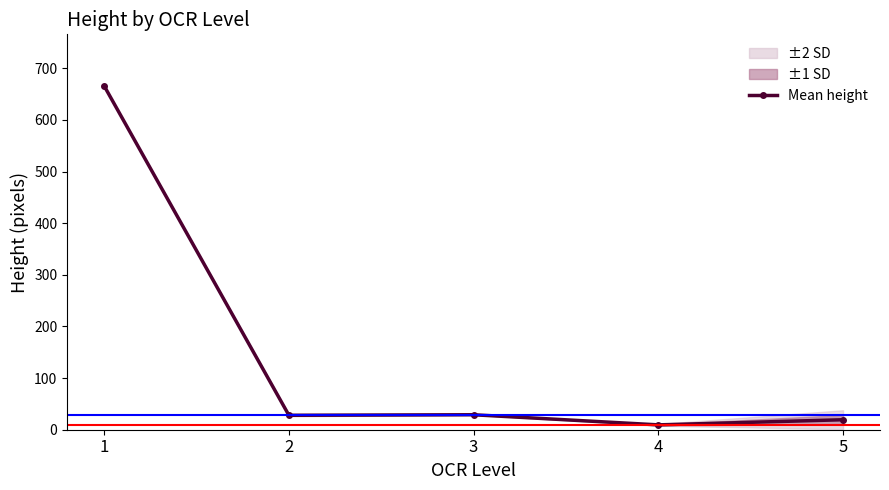

How many lines are shown in the chart?

1